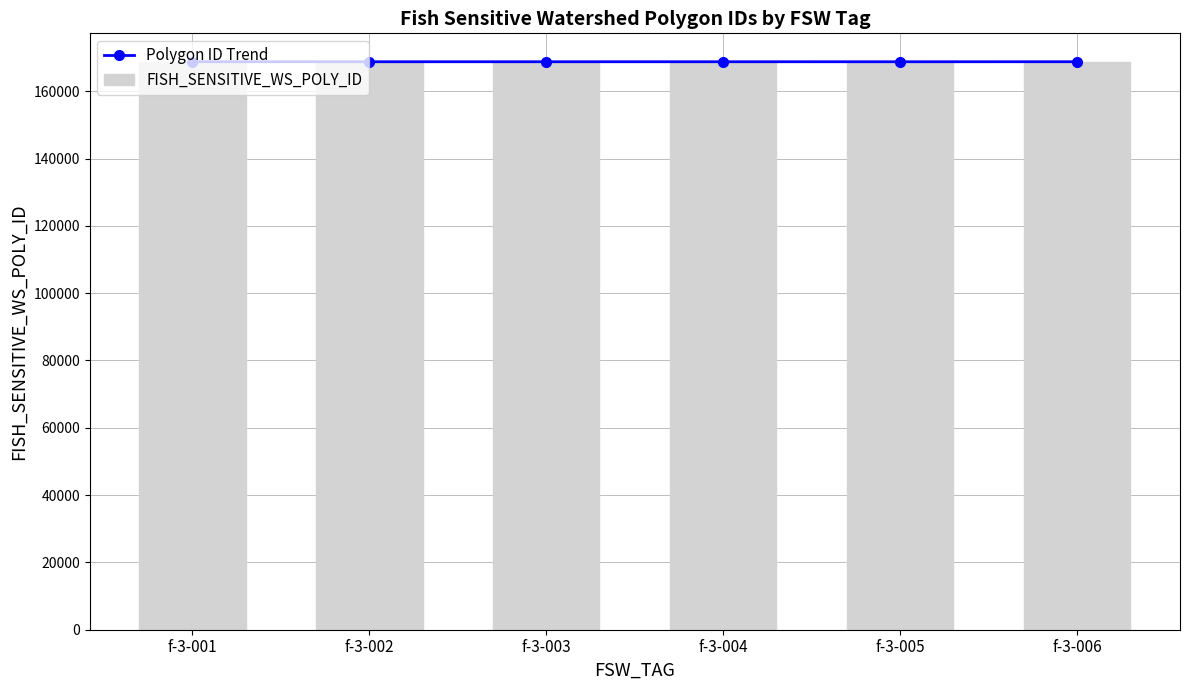

What is the difference between the maximum and minimum values in the Polygon ID Trend series?

7